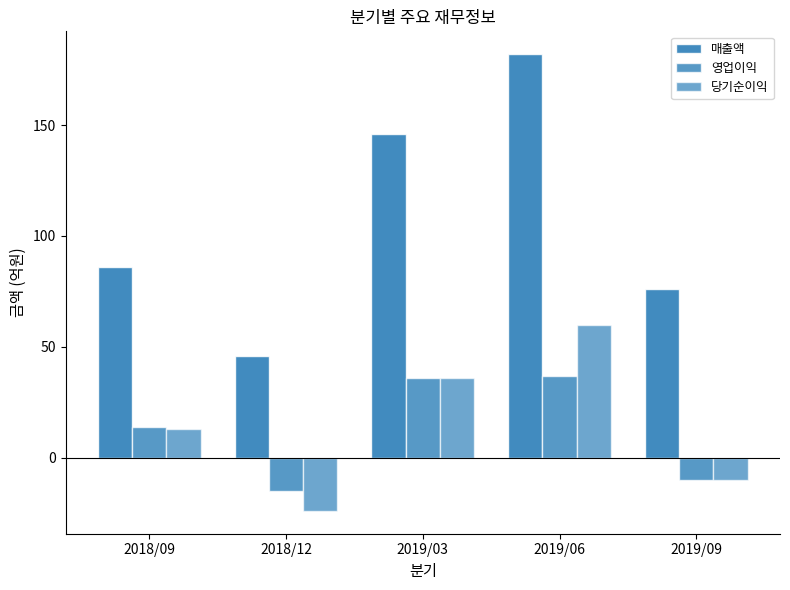

Rank the categories by 영업이익 value from lowest to highest.

2018/12, 2019/09, 2018/09, 2019/03, 2019/06